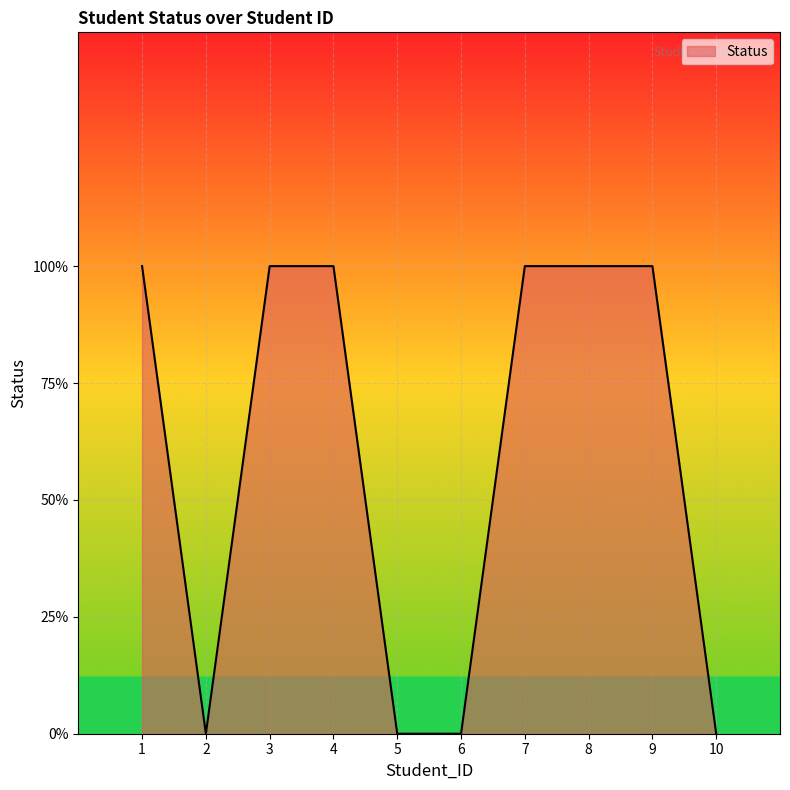

The chart shows a value of 1 at 1. True or false?

True